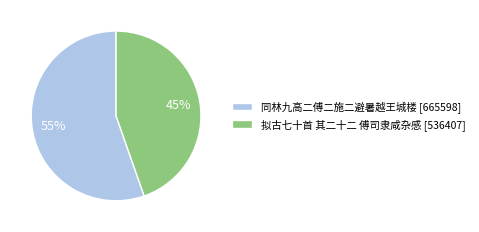

What is the ratio of the value at 同林九高二傅二施二避暑越王城楼 to the value at 拟古七十首 其二十二 傅司隶咸杂感?

1.2